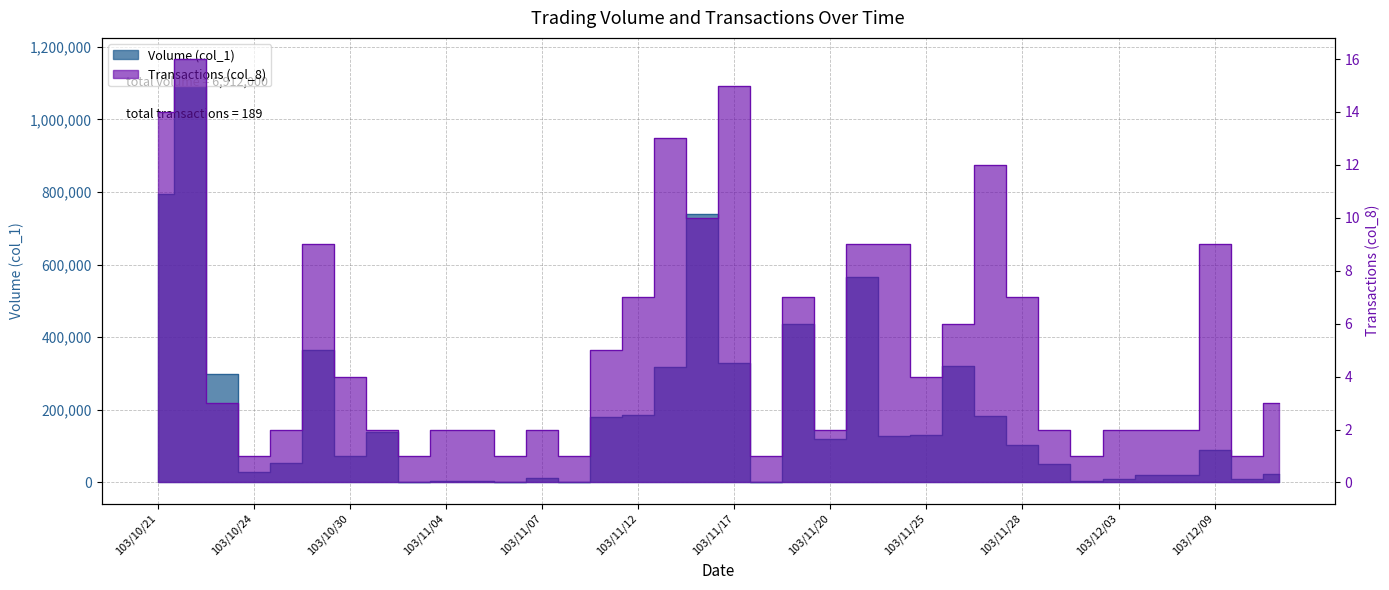

What is the label of the 21st point from the right?

103/11/12